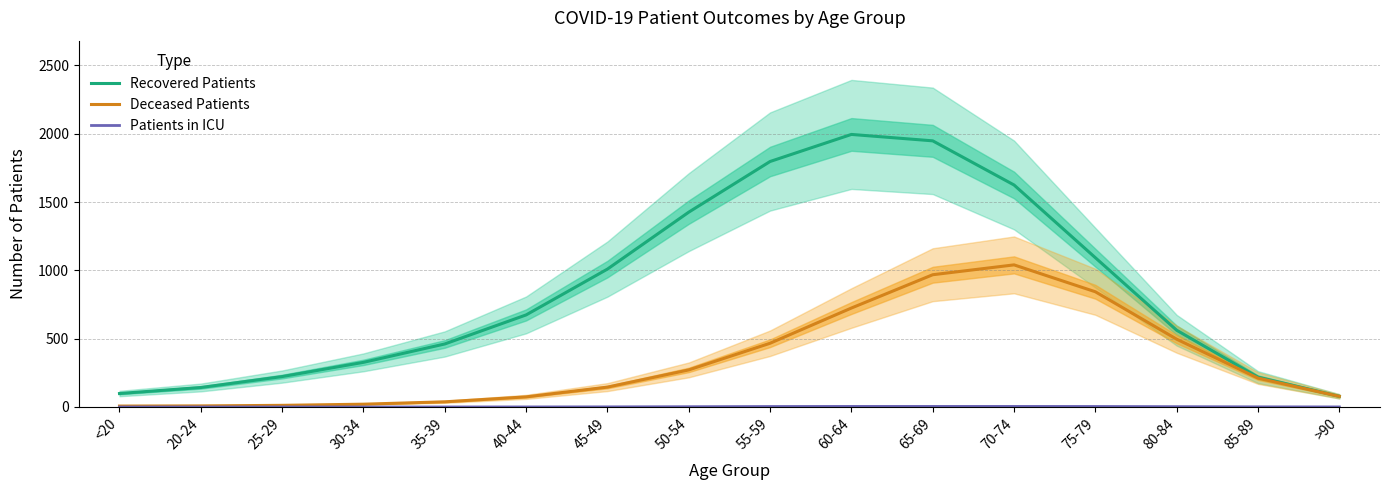

Does the chart have visible grid lines?

Yes